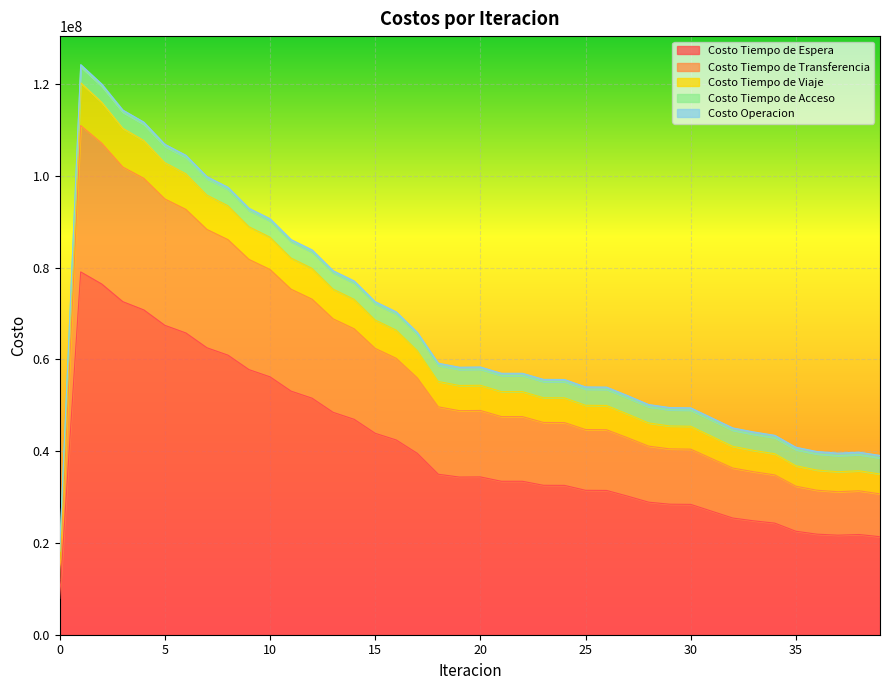

What is the maximum value for Costo Tiempo de Espera?

79084451.6